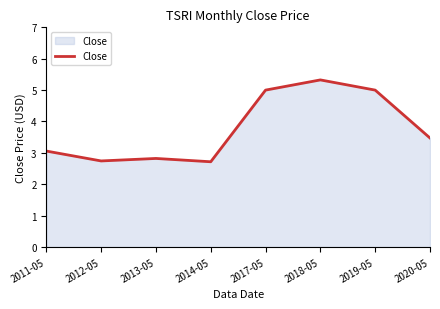

The value at 2017-05 is 1.3. True or false?

False